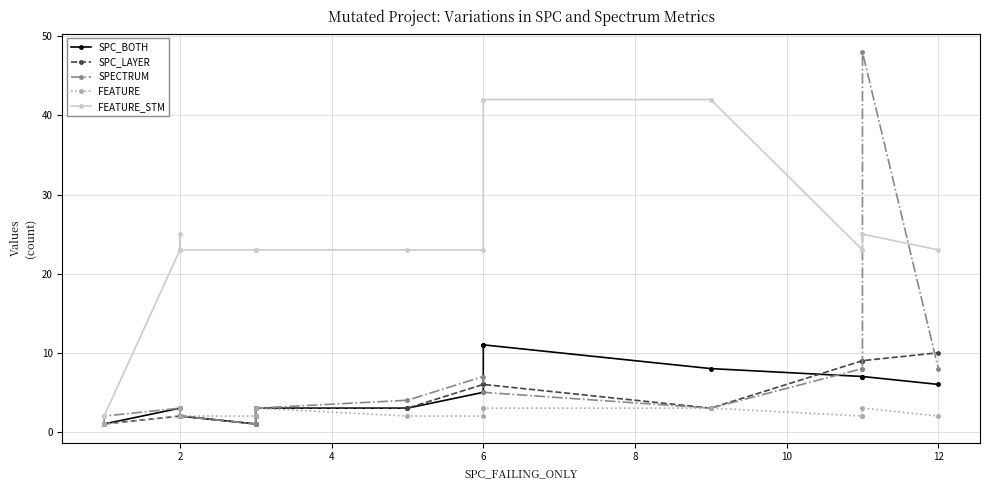

Does the chart have visible grid lines?

Yes